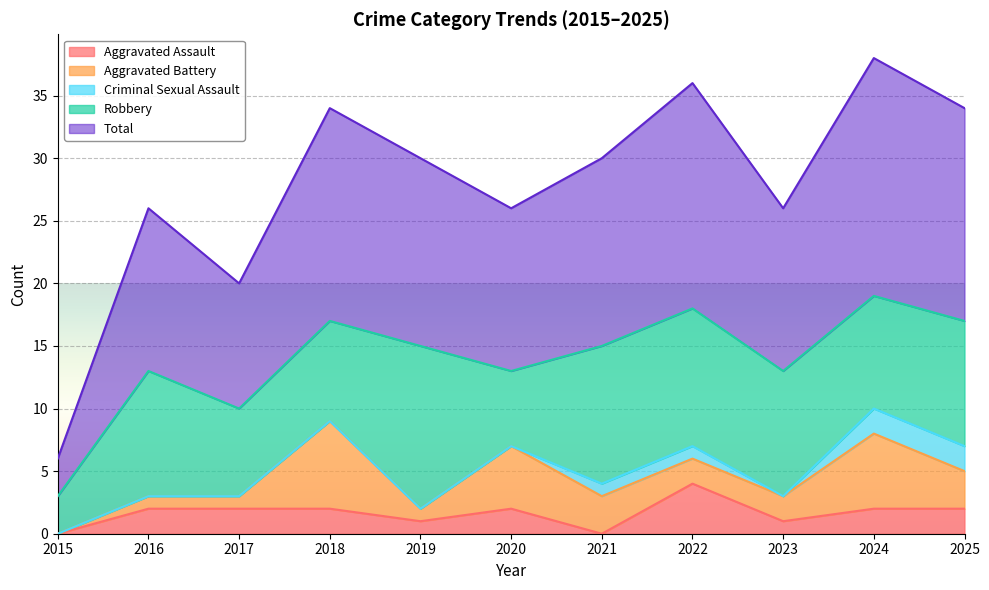

True or false: Criminal Sexual Assault has a value of 0 at 2021.

False